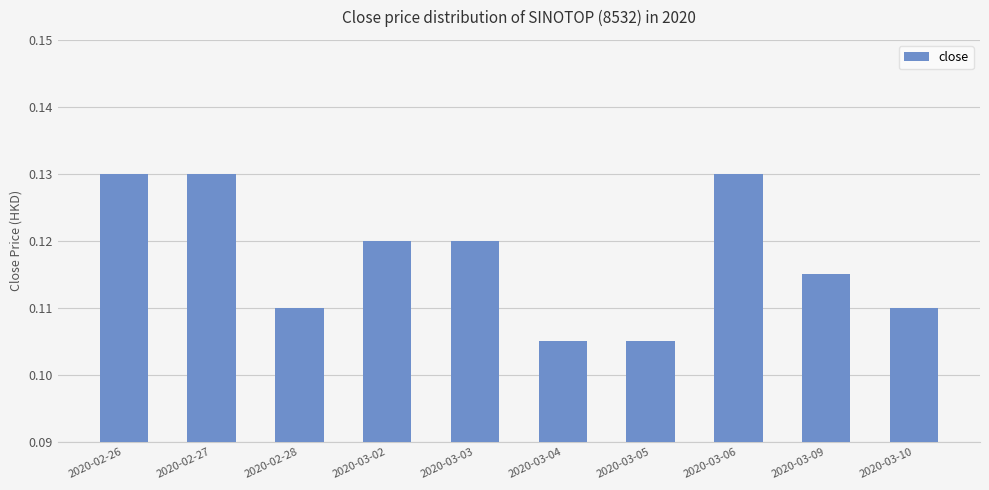

What is the label of the 4th bar from the right?

2020-03-05